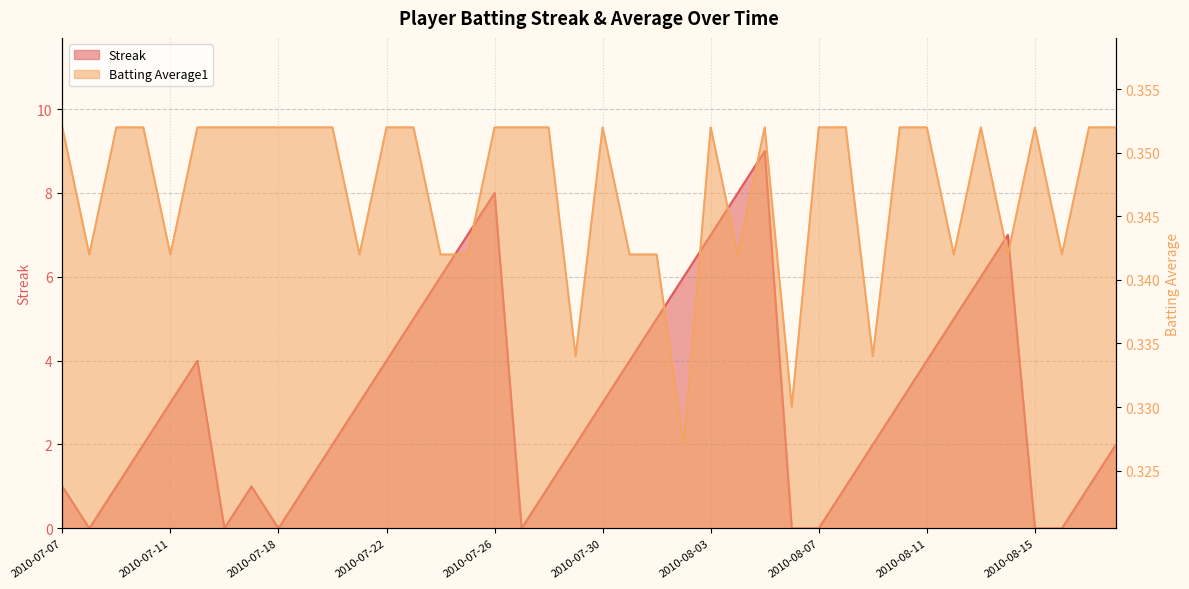

Rank the series by their average value, from highest to lowest.

Streak, Batting Average1